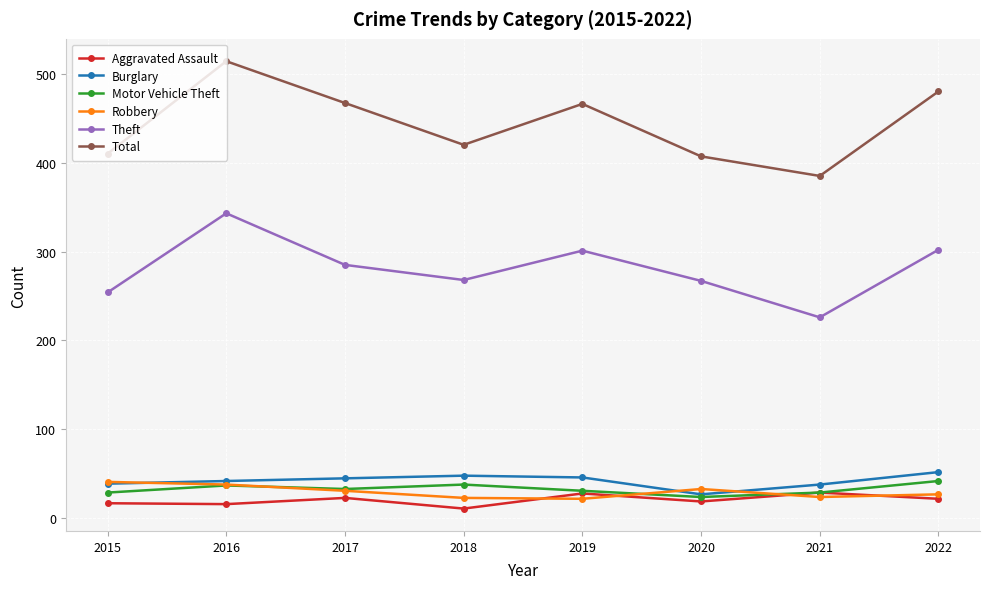

True or false: Total has a value of 156 at 2015.

False